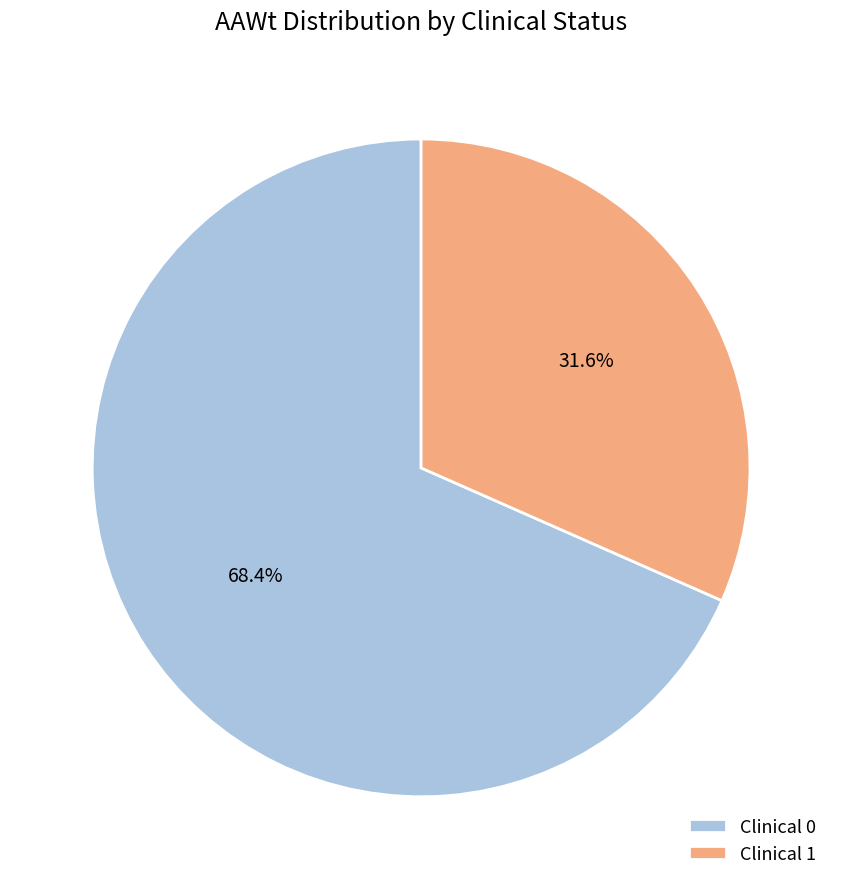

To the nearest percent, what is the average slice percentage?

50%